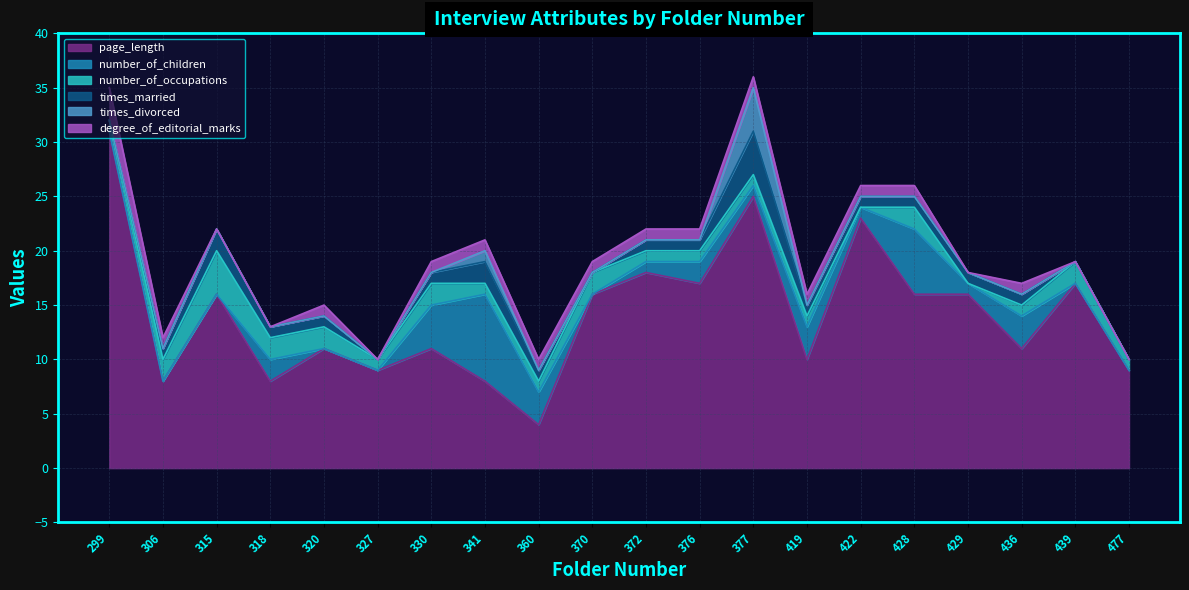

Where is the first local maximum for number_of_children?

318